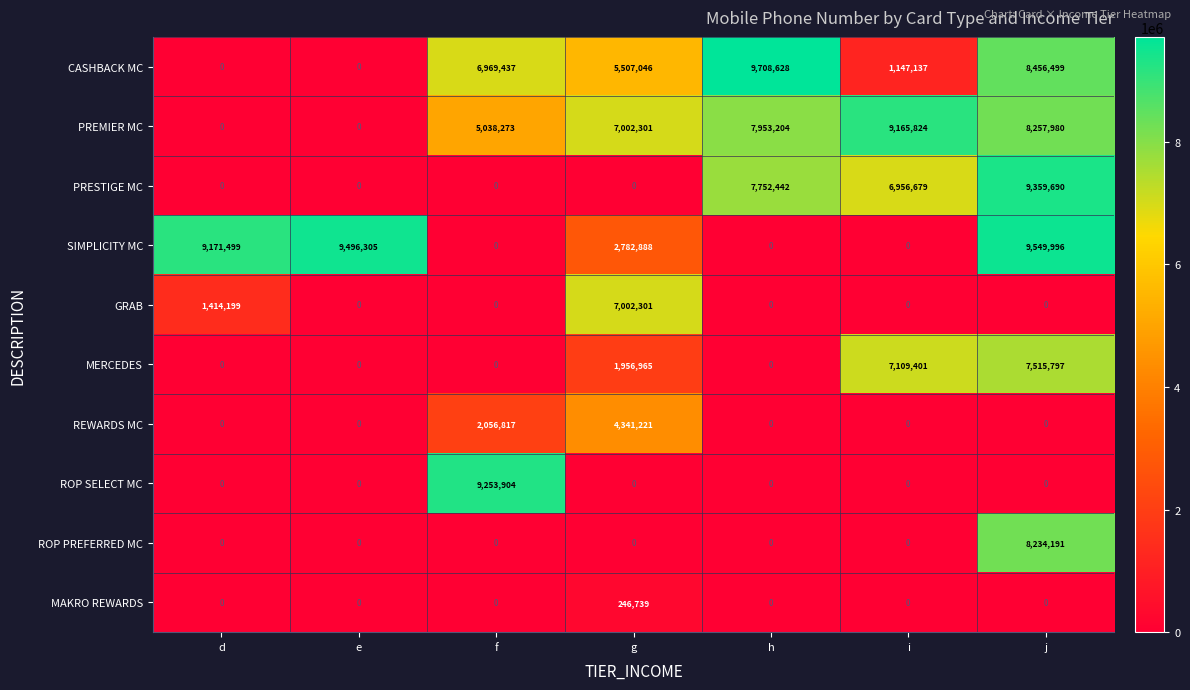

The MERCEDES series shows 7515797 at j. True or false?

True